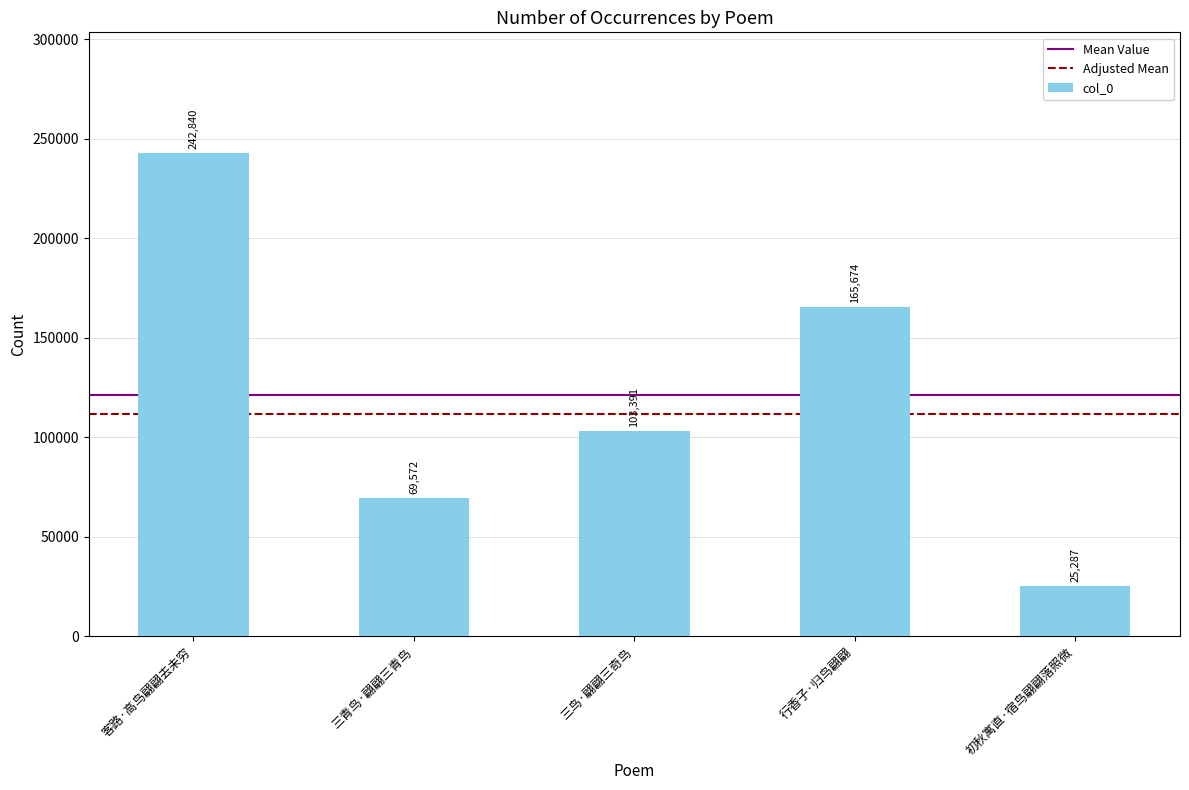

What is the maximum value shown in the chart?

242840